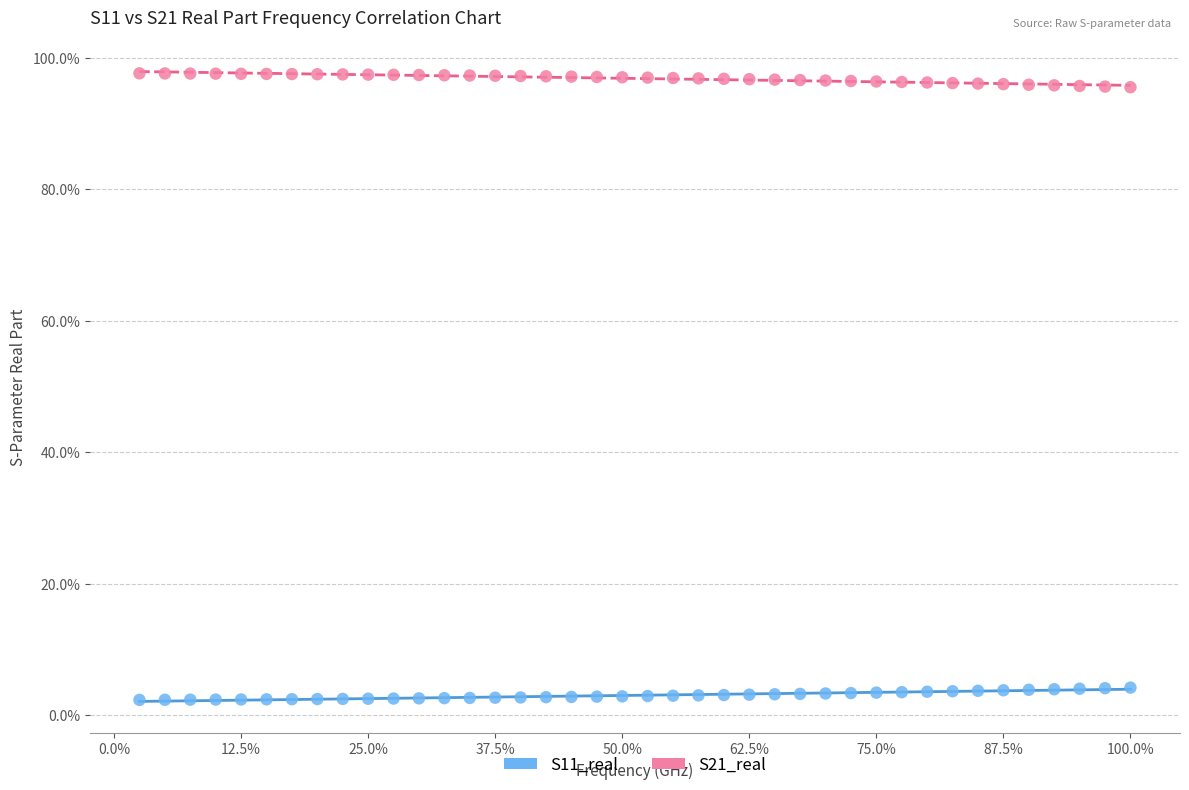

Which series reaches the maximum Y coordinate?

S21_real